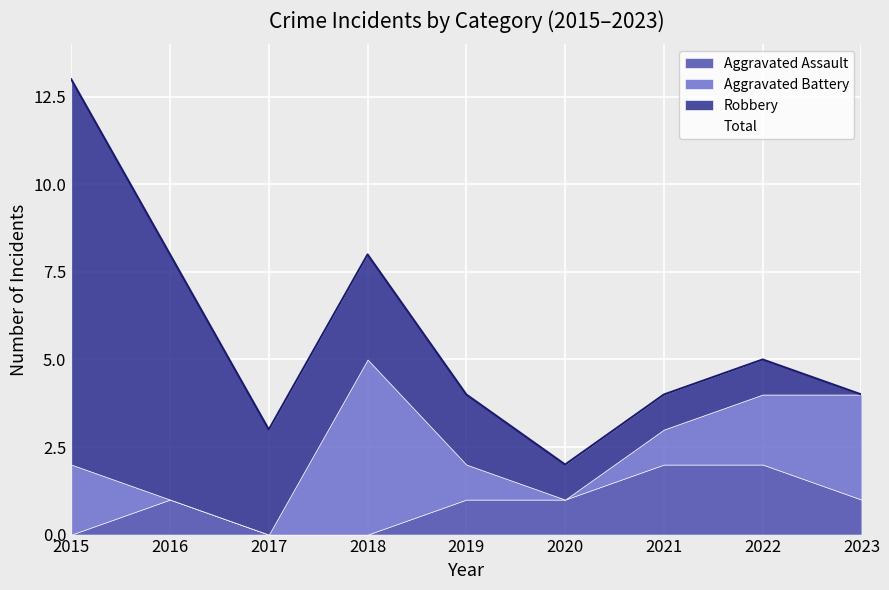

Reading right to left, extract all data points from this chart.

Aggravated Assault: 1	2	2	1	1	0	0	1	0
Aggravated Battery: 3	2	1	0	1	5	0	0	2
Robbery: 0	1	1	1	2	3	3	7	11
Total: 4	5	4	2	4	8	3	8	13